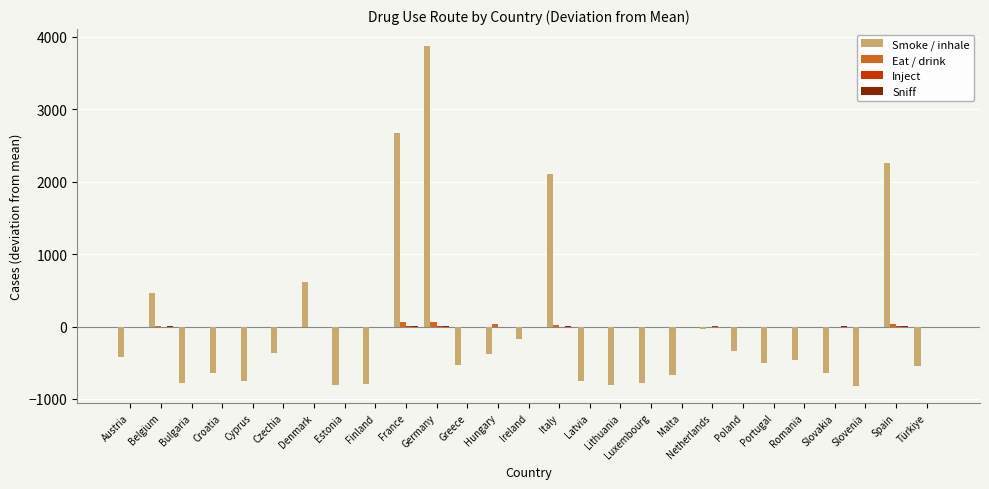

Between Denmark and Ireland, which series saw the biggest shift?

Smoke / inhale